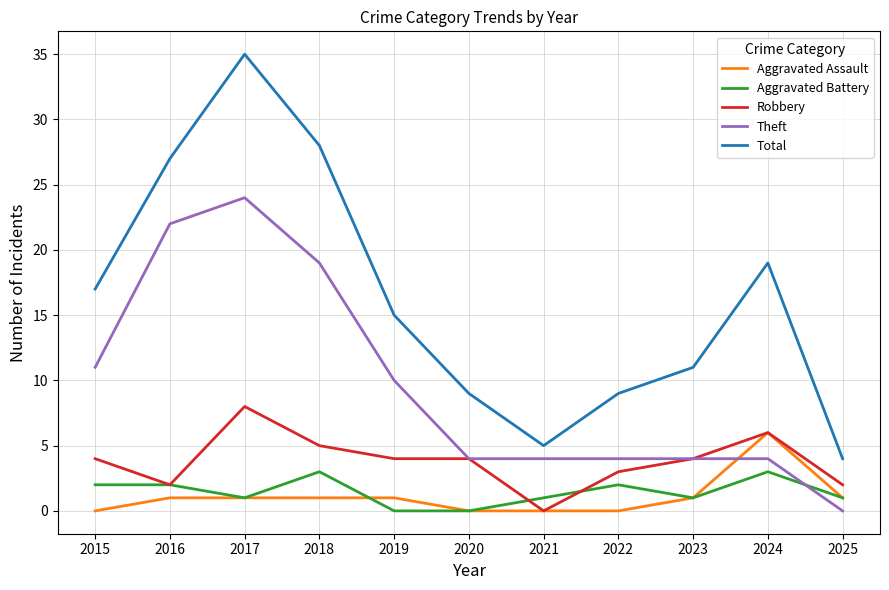

Where is the first local minimum for Total?

2021